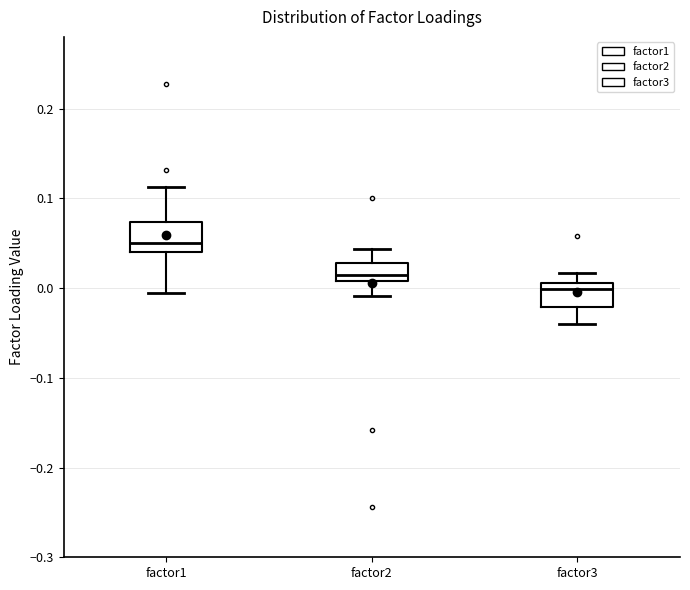

Reading left to right, read every box against the y-axis: the position of its median line, the range the box covers, and the ends of its whiskers. The values are not printed on the chart, so give them approximately, as read against the axis.

factor1: median 0.05, box 0.04 to 0.07, whiskers -0.01 to 0.11
factor2: median 0.01 (just above the box's lower edge), box 0.01 to 0.03, whiskers -0.01 to 0.04
factor3: median 0.00, box -0.02 to 0.01, whiskers -0.04 to 0.02